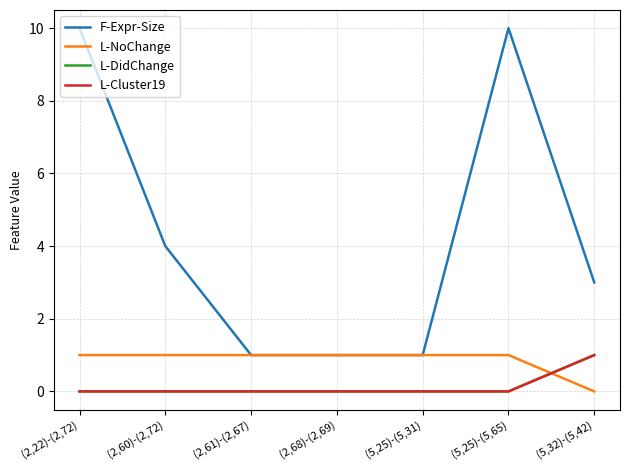

Which category has the highest value across all series?

(2,22)-(2,72)